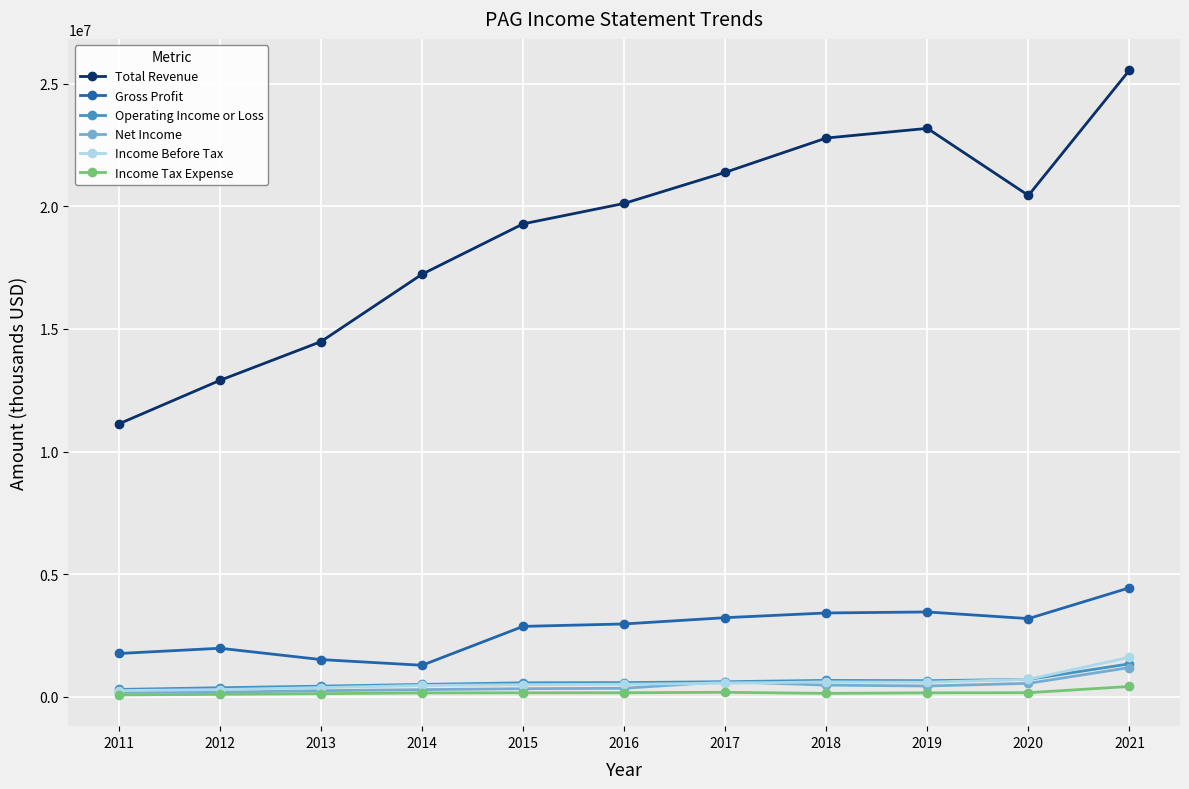

What is the difference between the highest and lowest values at 2019?

23022700